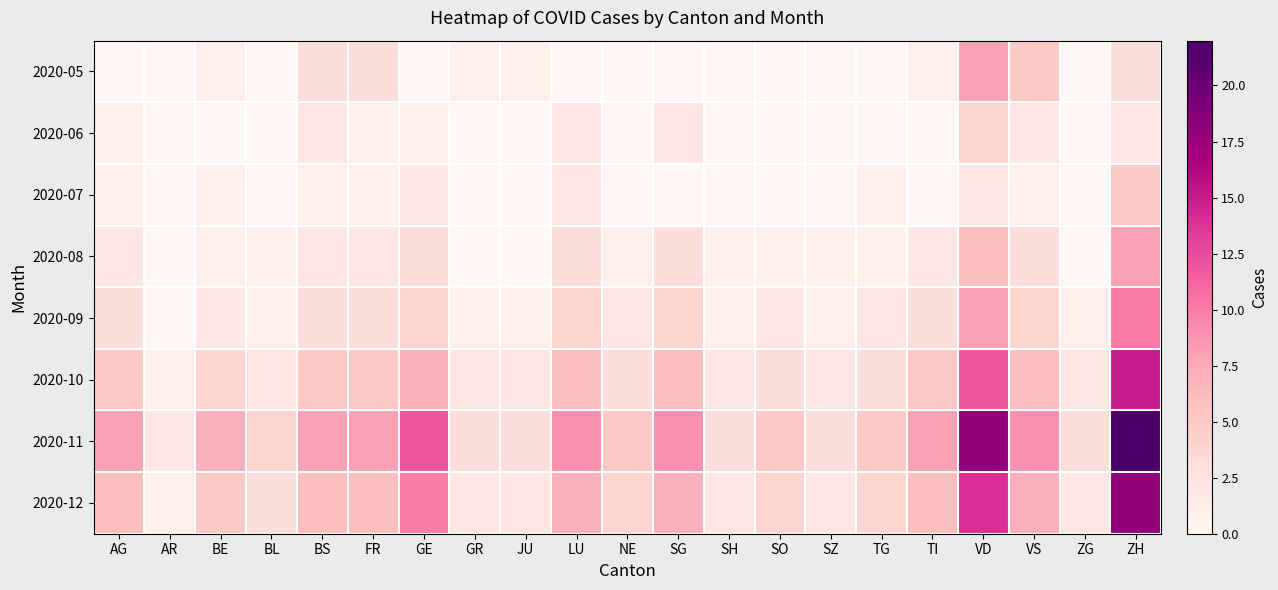

Which series has the largest total across all categories?

2020-11